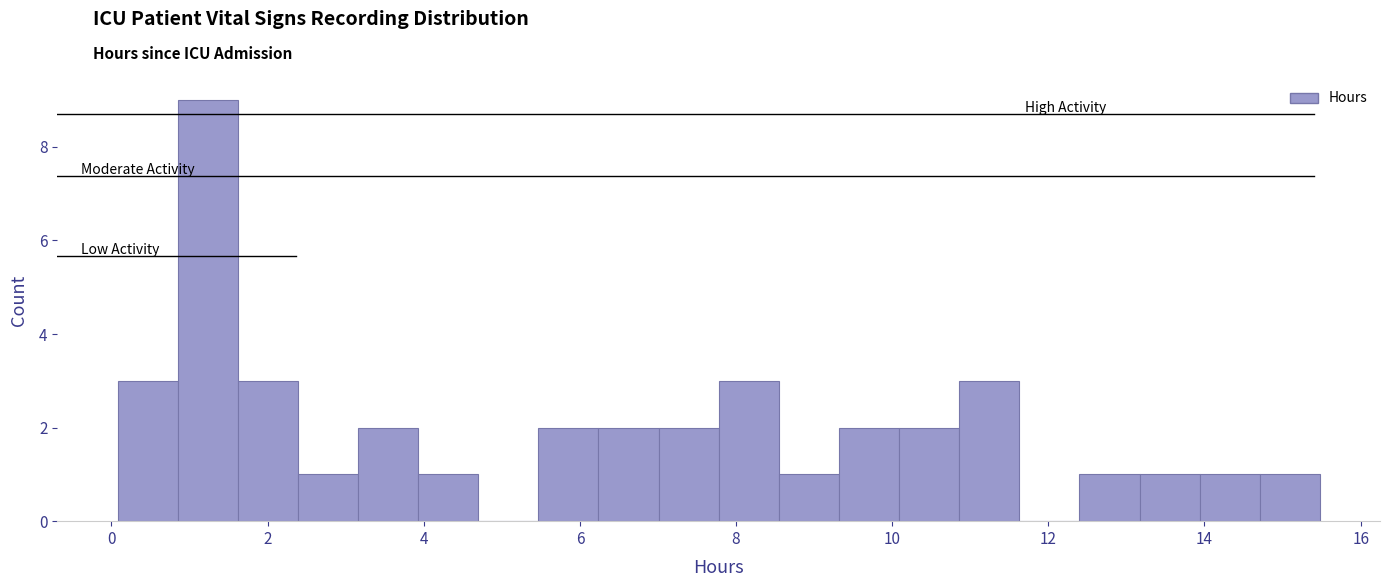

Read against the x-axis, roughly where is the centre of the tallest bar?

1.2